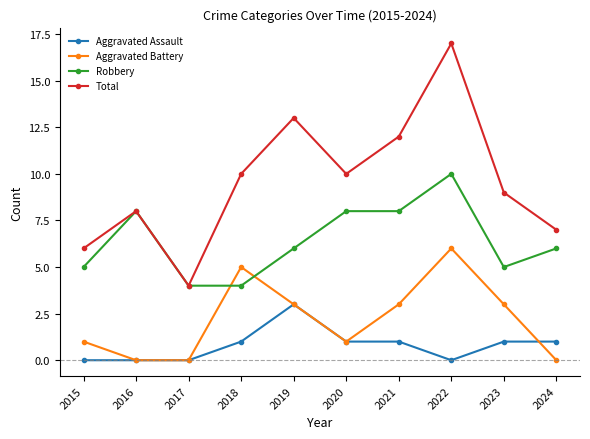

Rank the series at 2024 from lowest to highest value.

Aggravated Battery, Aggravated Assault, Robbery, Total